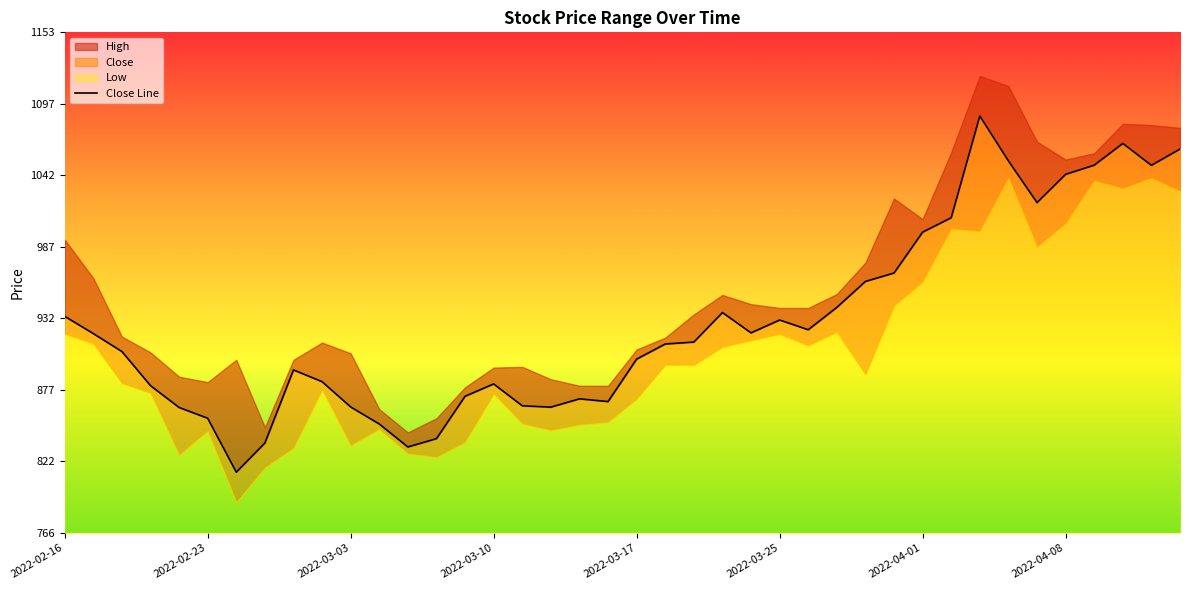

What is the value of the 19th point from the left?

869.9